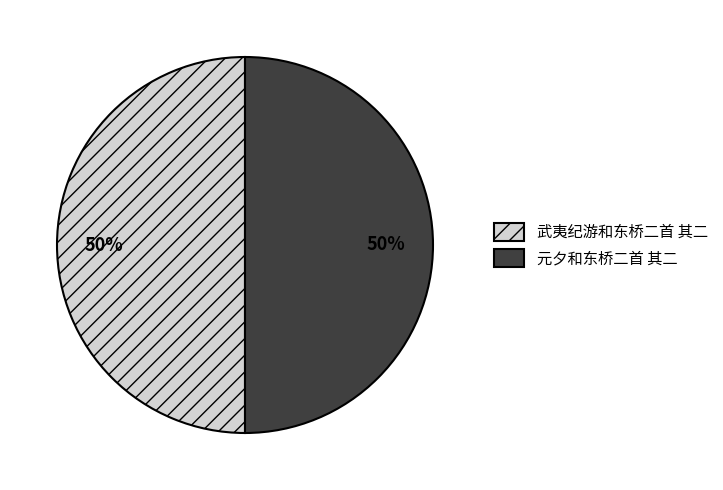

How many slices are in this pie chart?

2